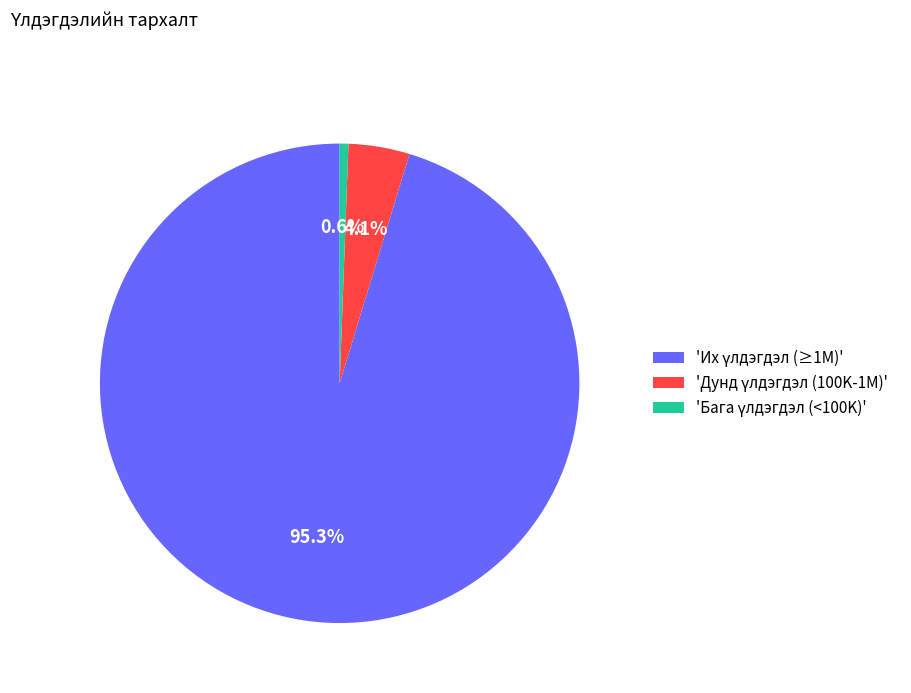

Is there any slice that represents more than half of the pie?

Yes